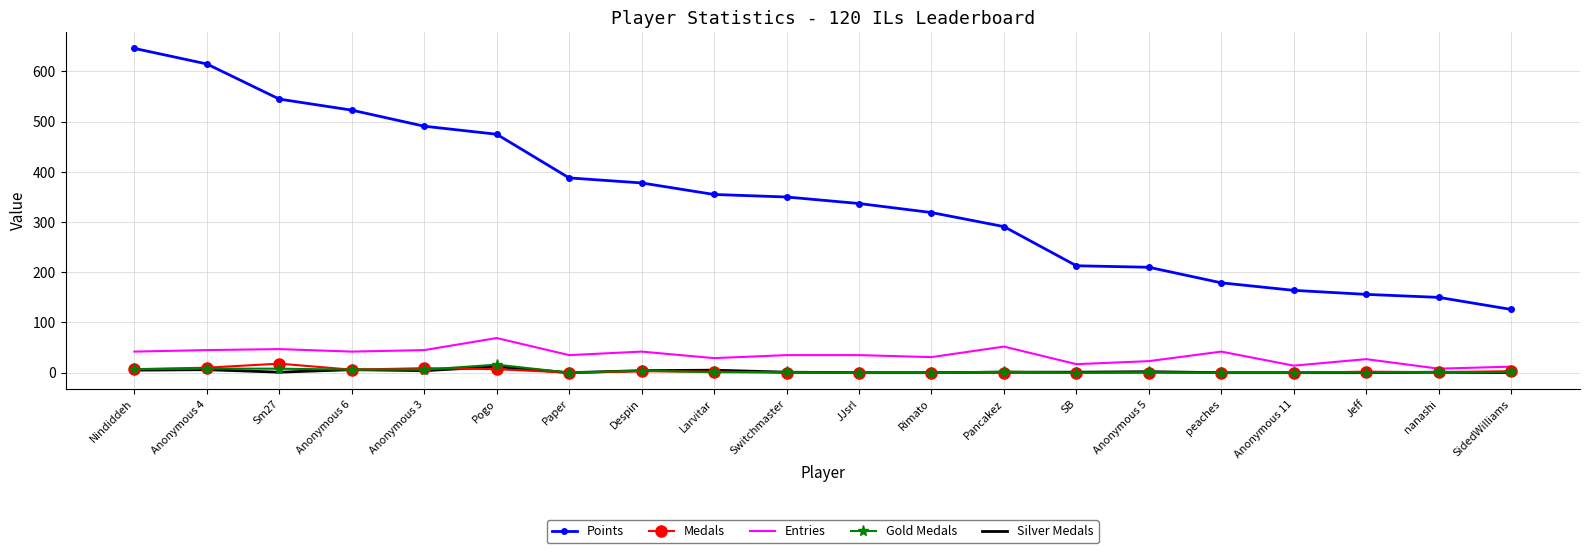

What is the difference between the Points values at SB and JJsrl?

124